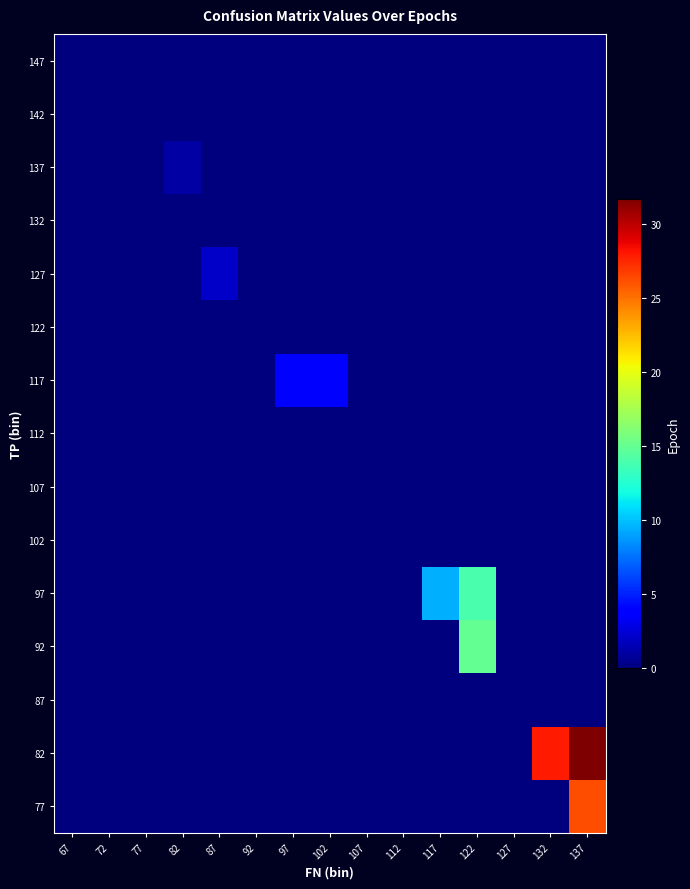

Reading left to right, transcribe all the data shown in this chart.

77: 67=0.0	72=0.0	77=0.0	82=0.0	87=0.0	92=0.0	97=0.0	102=0.0	107=0.0	112=0.0	117=0.0	122=0.0	127=0.0	132=0.0	137=26.2
82: 67=0.0	72=0.0	77=0.0	82=0.0	87=0.0	92=0.0	97=0.0	102=0.0	107=0.0	112=0.0	117=0.0	122=0.0	127=0.0	132=28.0	137=31.8
87: 67=0.0	72=0.0	77=0.0	82=0.0	87=0.0	92=0.0	97=0.0	102=0.0	107=0.0	112=0.0	117=0.0	122=0.0	127=0.0	132=0.0	137=0.0
92: 67=0.0	72=0.0	77=0.0	82=0.0	87=0.0	92=0.0	97=0.0	102=0.0	107=0.0	112=0.0	117=0.0	122=15.0	127=0.0	132=0.0	137=0.0
97: 67=0.0	72=0.0	77=0.0	82=0.0	87=0.0	92=0.0	97=0.0	102=0.0	107=0.0	112=0.0	117=9.5	122=14.0	127=0.0	132=0.0	137=0.0
102: 67=0.0	72=0.0	77=0.0	82=0.0	87=0.0	92=0.0	97=0.0	102=0.0	107=0.0	112=0.0	117=0.0	122=0.0	127=0.0	132=0.0	137=0.0
107: 67=0.0	72=0.0	77=0.0	82=0.0	87=0.0	92=0.0	97=0.0	102=0.0	107=0.0	112=0.0	117=0.0	122=0.0	127=0.0	132=0.0	137=0.0
112: 67=0.0	72=0.0	77=0.0	82=0.0	87=0.0	92=0.0	97=0.0	102=0.0	107=0.0	112=0.0	117=0.0	122=0.0	127=0.0	132=0.0	137=0.0
117: 67=0.0	72=0.0	77=0.0	82=0.0	87=0.0	92=0.0	97=4.0	102=4.0	107=0.0	112=0.0	117=0.0	122=0.0	127=0.0	132=0.0	137=0.0
122: 67=0.0	72=0.0	77=0.0	82=0.0	87=0.0	92=0.0	97=0.0	102=0.0	107=0.0	112=0.0	117=0.0	122=0.0	127=0.0	132=0.0	137=0.0
127: 67=0.0	72=0.0	77=0.0	82=0.0	87=2.0	92=0.0	97=0.0	102=0.0	107=0.0	112=0.0	117=0.0	122=0.0	127=0.0	132=0.0	137=0.0
132: 67=0.0	72=0.0	77=0.0	82=0.0	87=0.0	92=0.0	97=0.0	102=0.0	107=0.0	112=0.0	117=0.0	122=0.0	127=0.0	132=0.0	137=0.0
137: 67=0.0	72=0.0	77=0.0	82=1.0	87=0.0	92=0.0	97=0.0	102=0.0	107=0.0	112=0.0	117=0.0	122=0.0	127=0.0	132=0.0	137=0.0
142: 67=0.0	72=0.0	77=0.0	82=0.0	87=0.0	92=0.0	97=0.0	102=0.0	107=0.0	112=0.0	117=0.0	122=0.0	127=0.0	132=0.0	137=0.0
147: 67=0.0	72=0.0	77=0.0	82=0.0	87=0.0	92=0.0	97=0.0	102=0.0	107=0.0	112=0.0	117=0.0	122=0.0	127=0.0	132=0.0	137=0.0